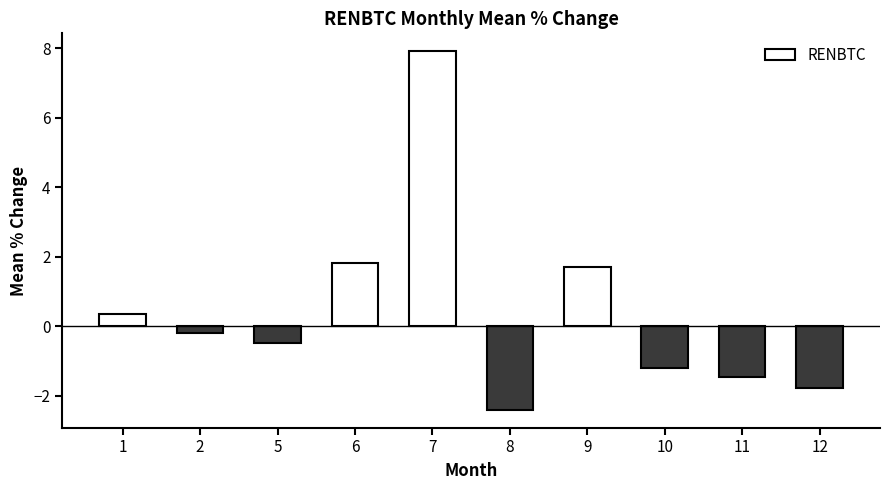

What is the average value?

0.4